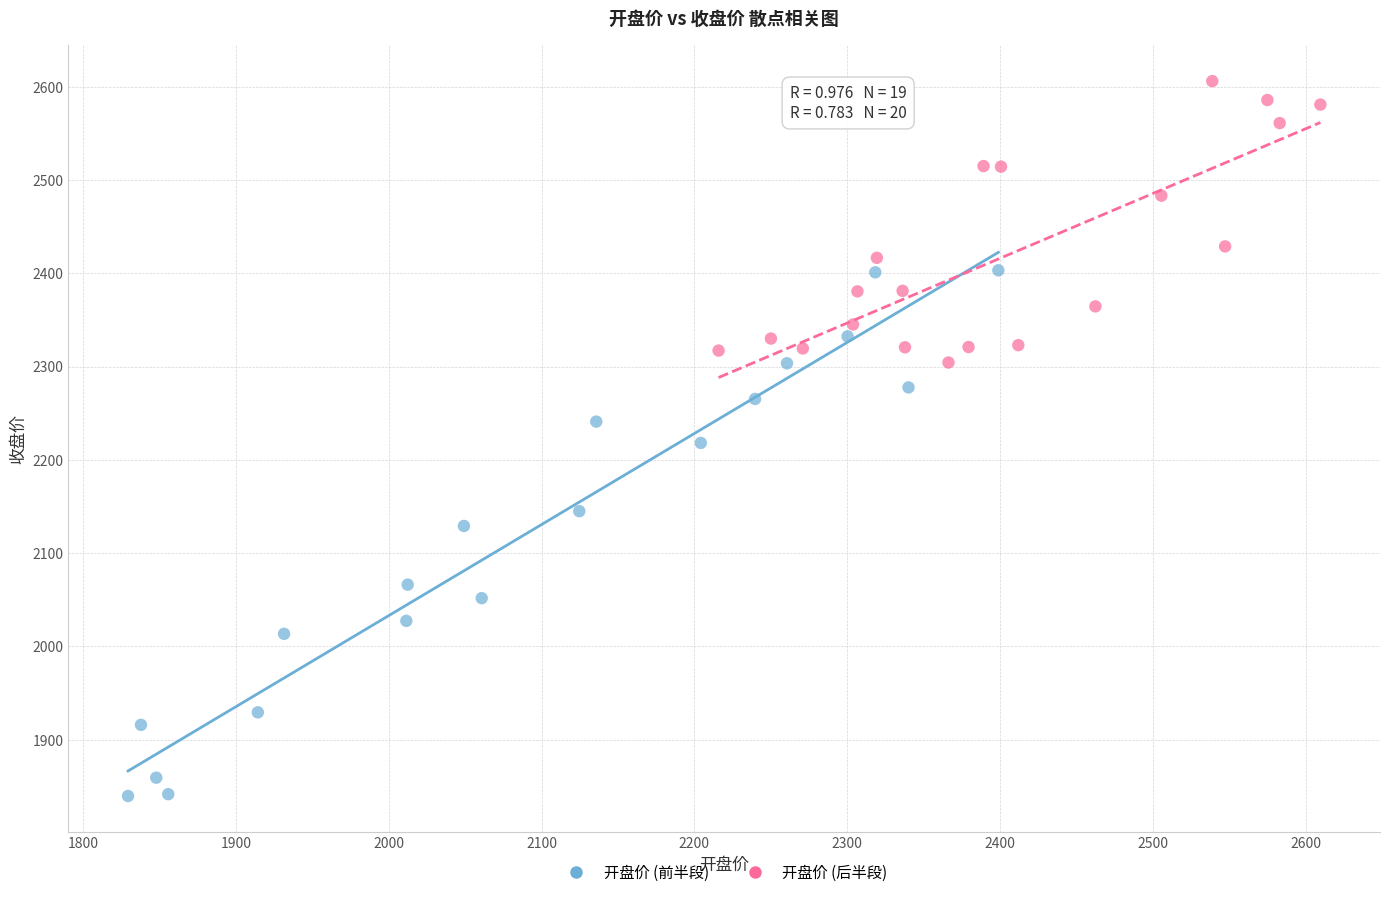

Which series has the largest Y range (max minus min)?

开盘价 (前半段)